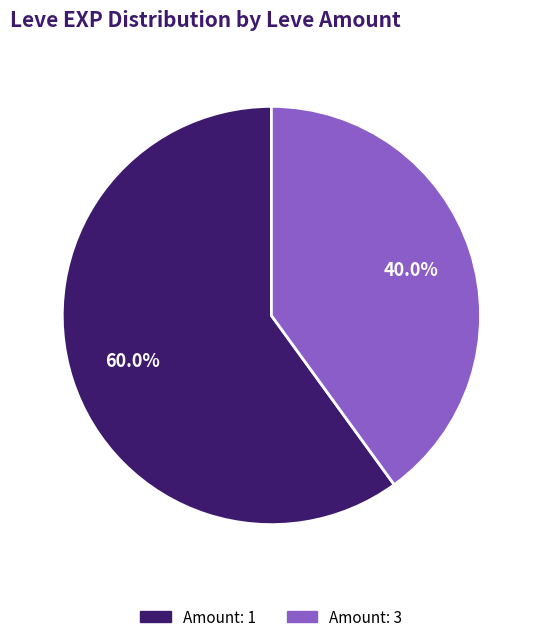

Is there any slice that represents more than half of the pie?

Yes